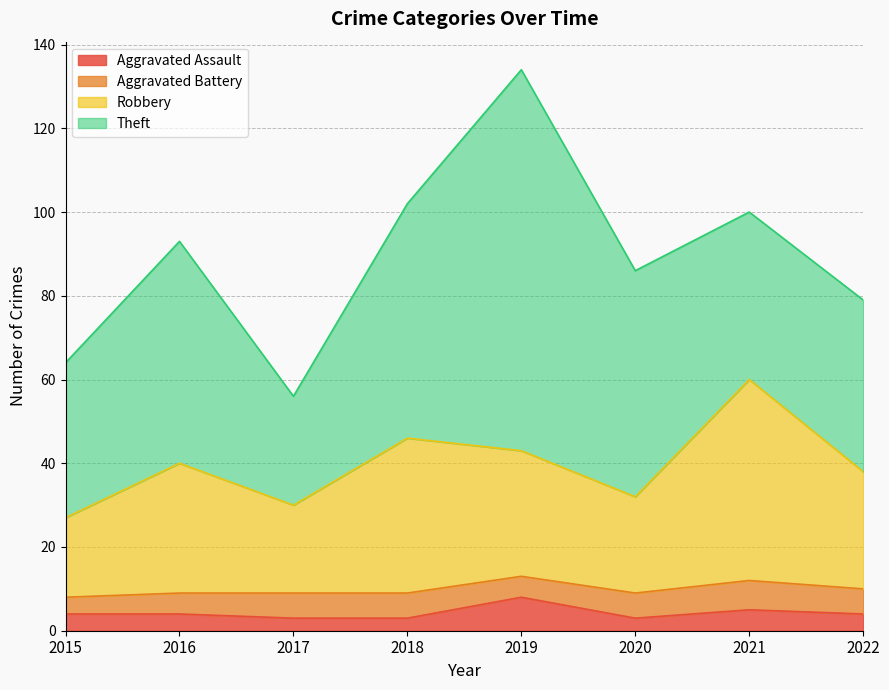

What is the total value across all series at 2021?

100